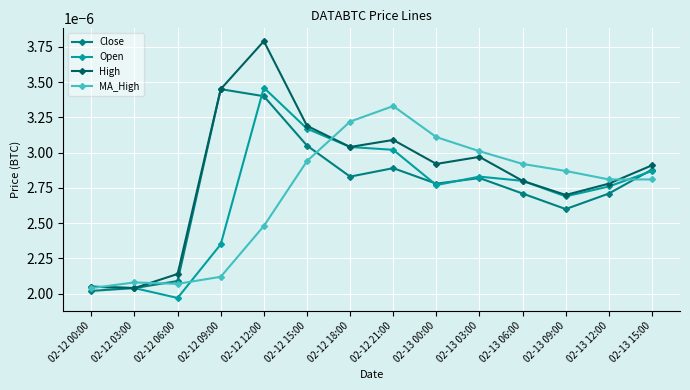

What is the label of the 1st point from the right?

02-13 15:00